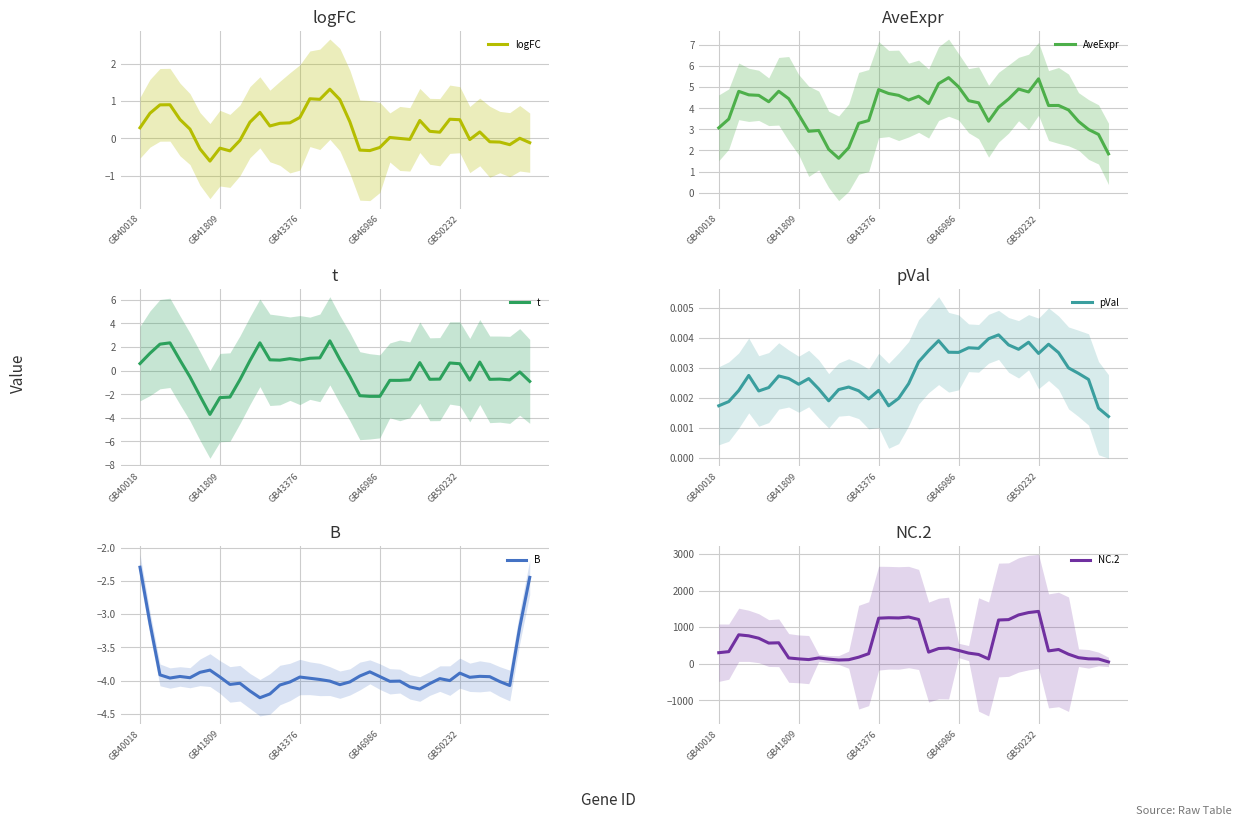

True or false: logFC has a value of -0.1 at 35.

True